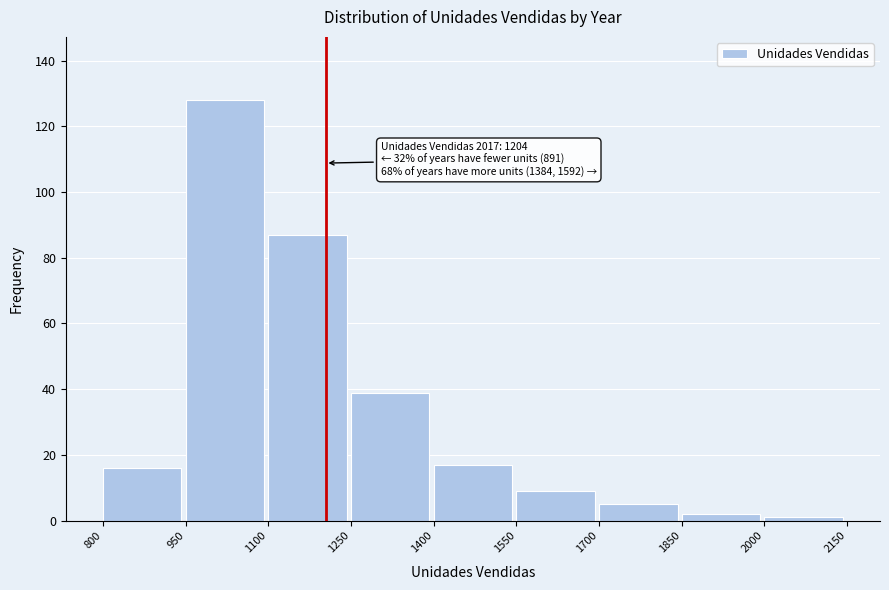

Reading right to left, transcribe all the data shown in this chart.

2000=1	1850=2	1700=5	1550=9	1400=17	1250=39	1100=87	950=128	800=16